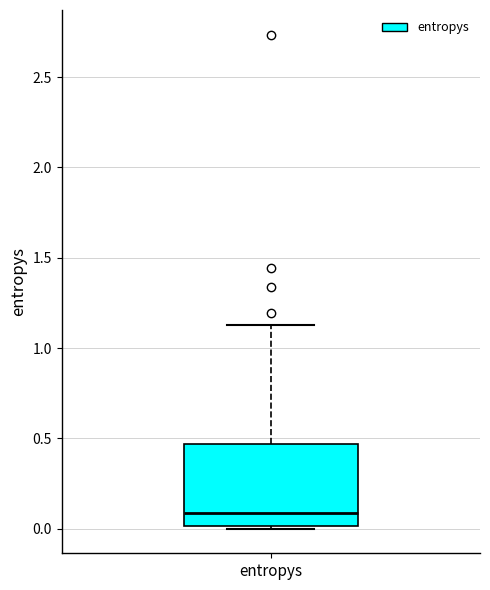

Transcribe this box plot: give where the median line is, the range the box spans, and where the two whiskers end, as read against the y-axis. The values are not printed on the chart, so give them approximately, as read against the axis.

median 0.10, box 0.00 to 0.45, whiskers 0.00 to 1.15